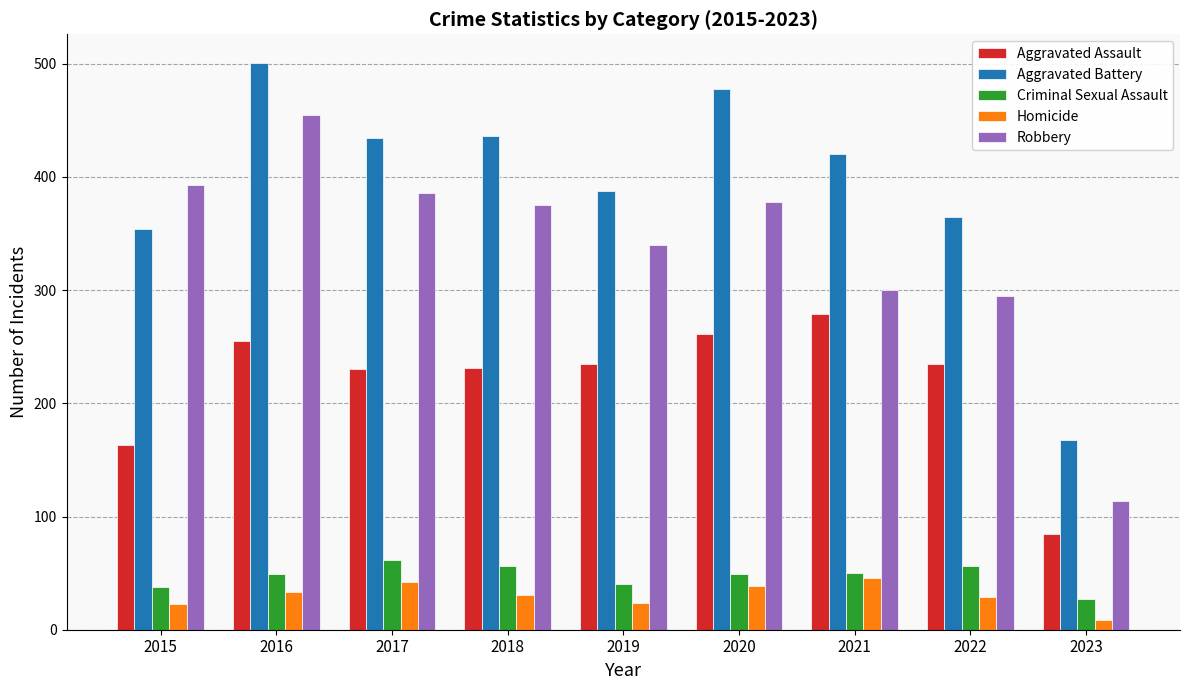

At which category does the chart reach its peak across all series?

2016